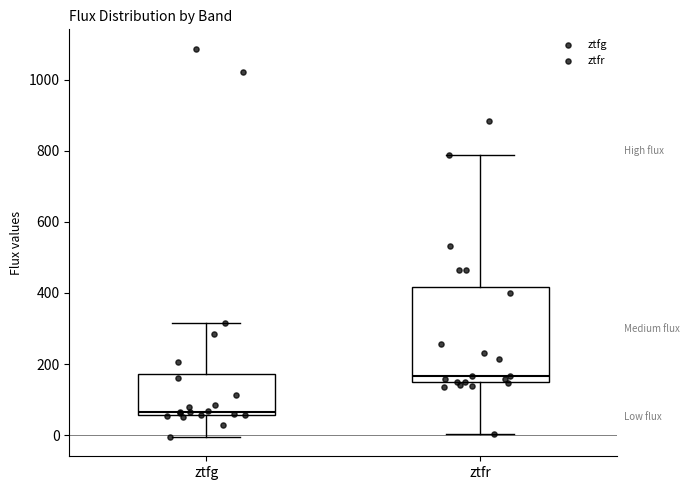

Where does the lower whisker of the box for ztfr end on the y-axis? The values are not printed on the chart, so give them approximately, as read against the axis.

0